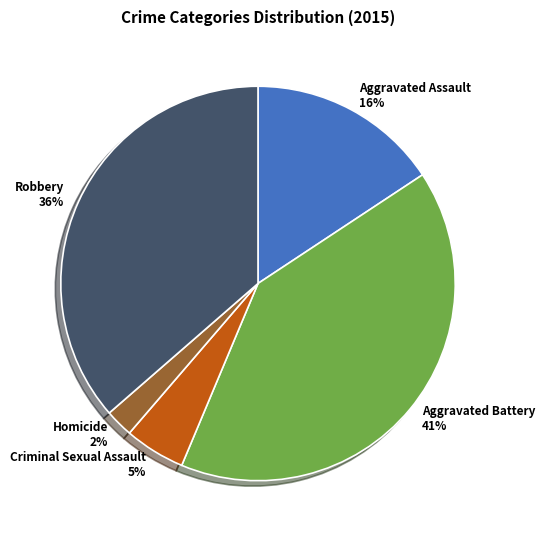

Do Criminal Sexual Assault and Aggravated Battery together represent more than half of the pie?

No